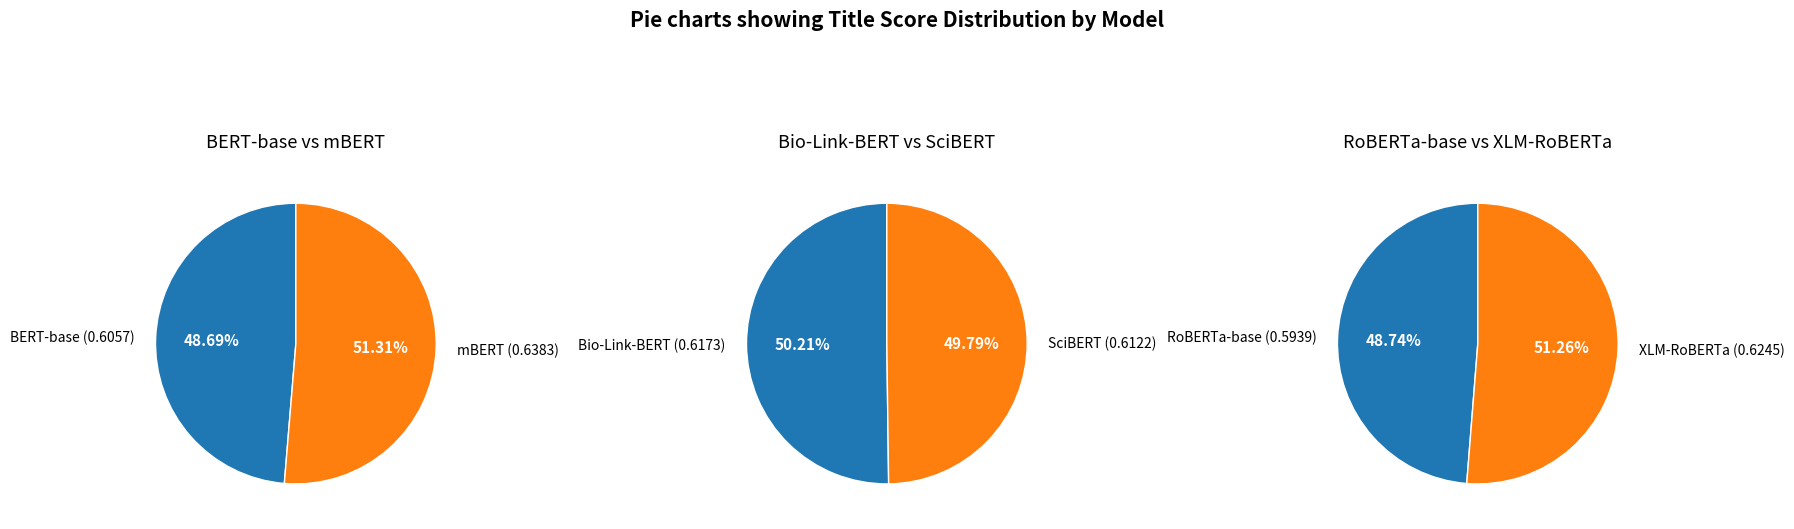

Is it true that BERT-base is 8% of the pie?

False